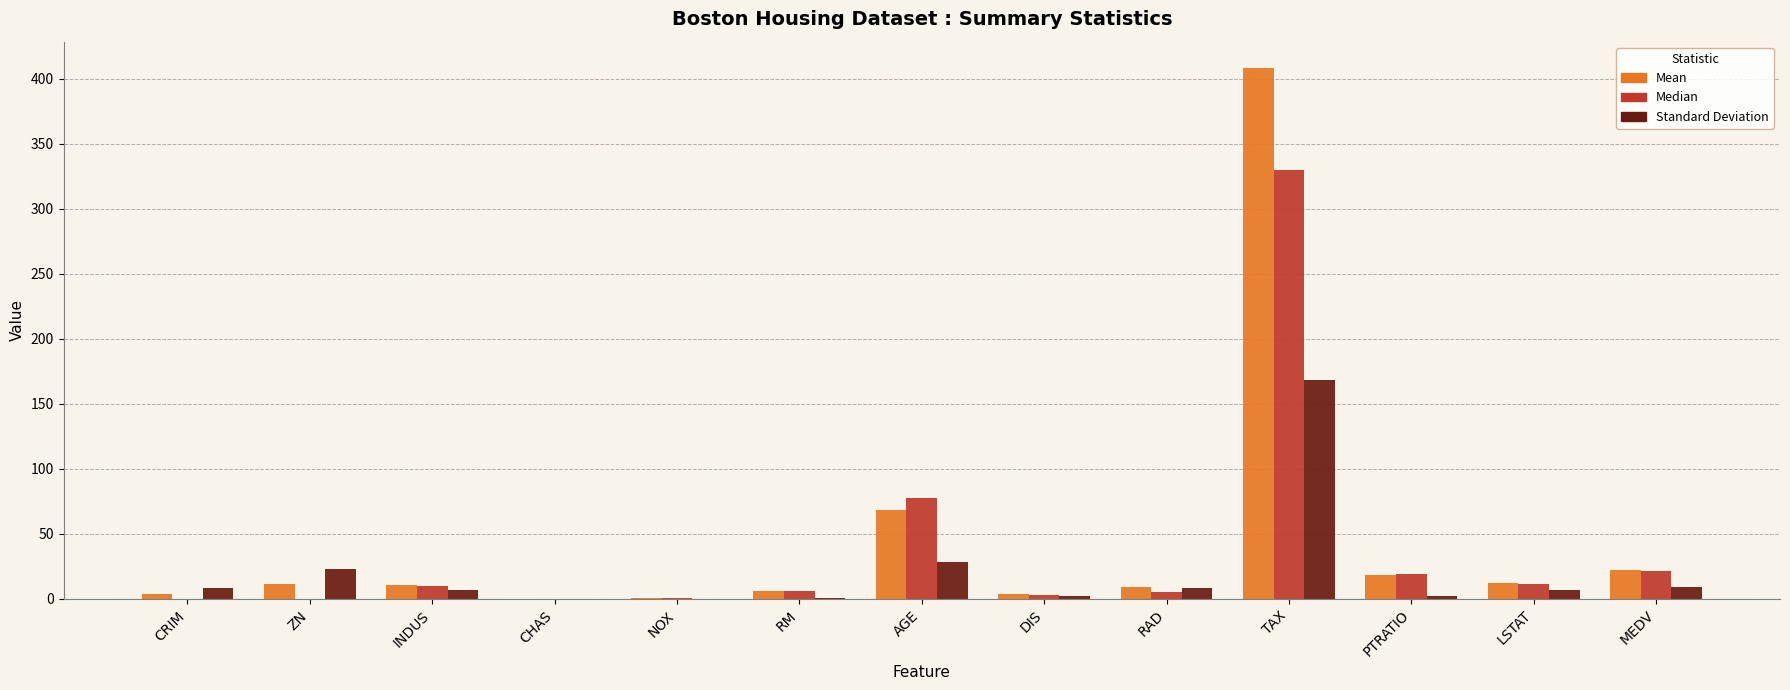

True or false: Standard Deviation has a value of 8.7 at RAD.

True